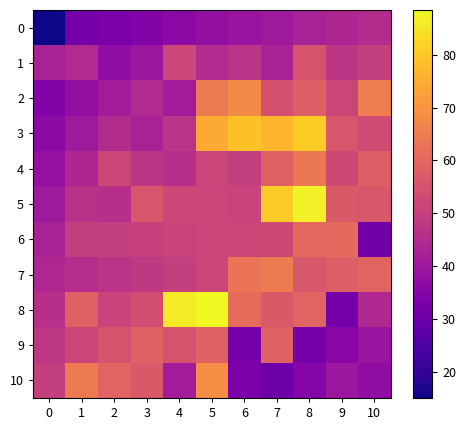

At which category does the chart reach its peak across all series?

5